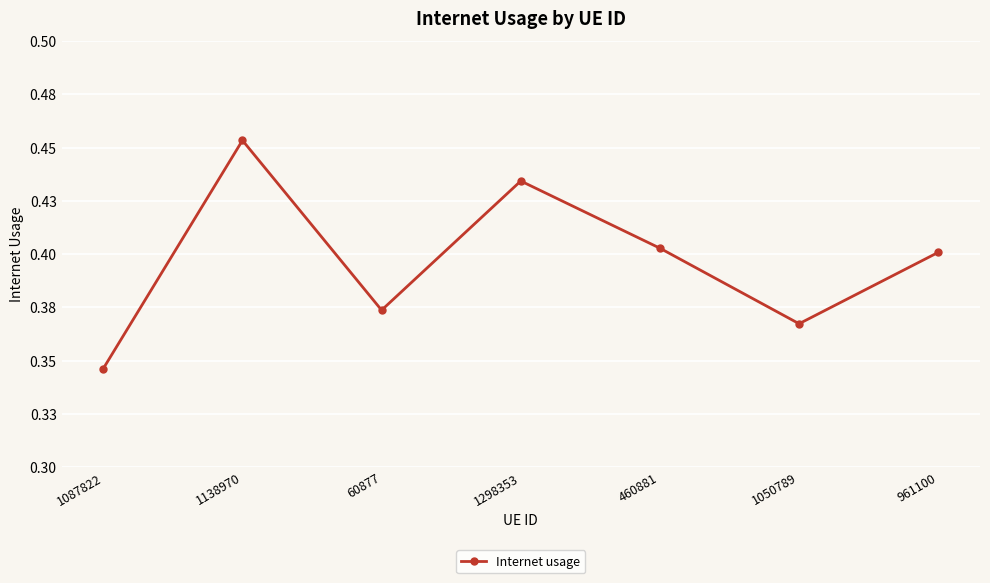

Is this an area chart (filled region under the line)?

No